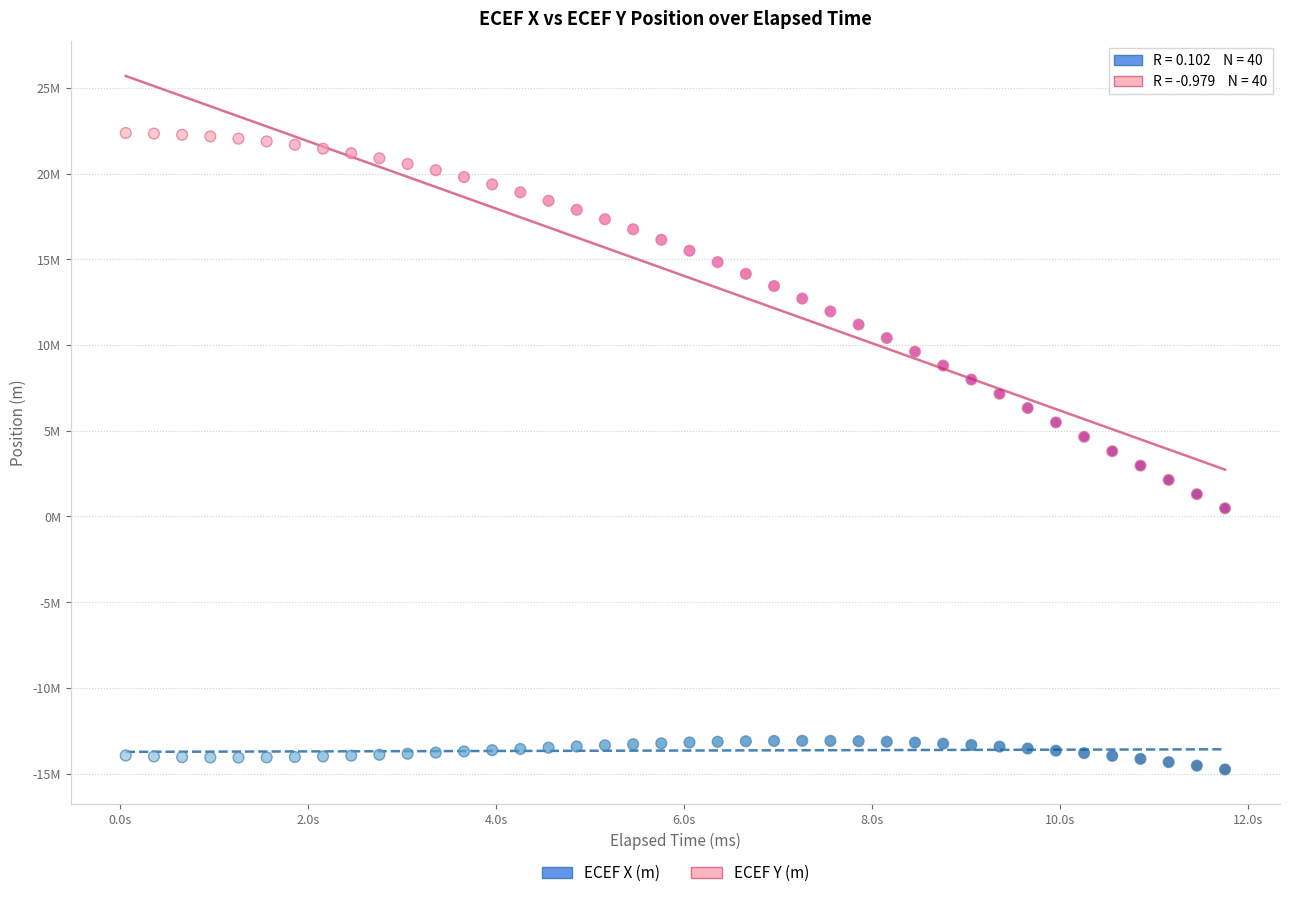

Which series contains the lowest Y value?

ECEF X (m)